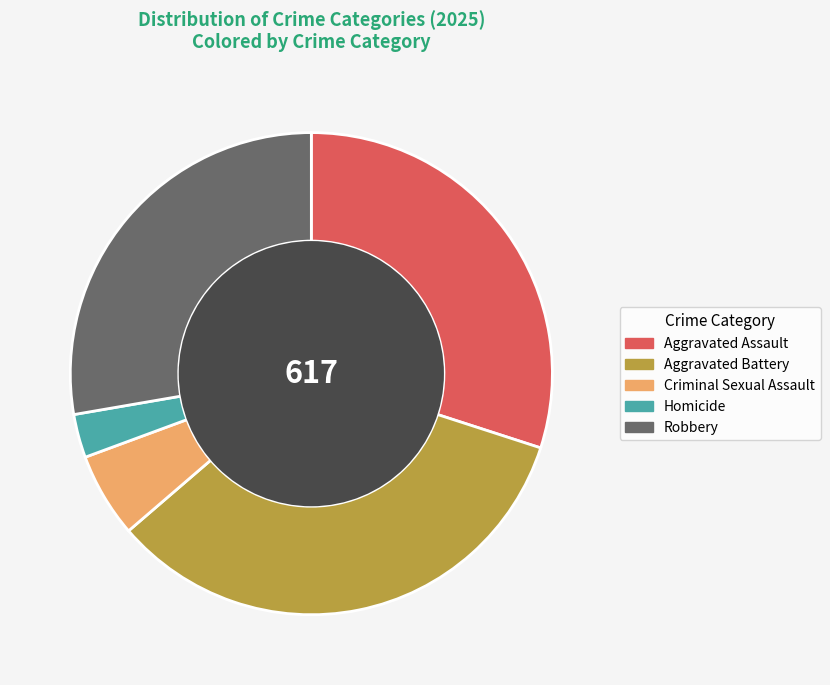

Between Homicide and Robbery, which is larger?

Robbery